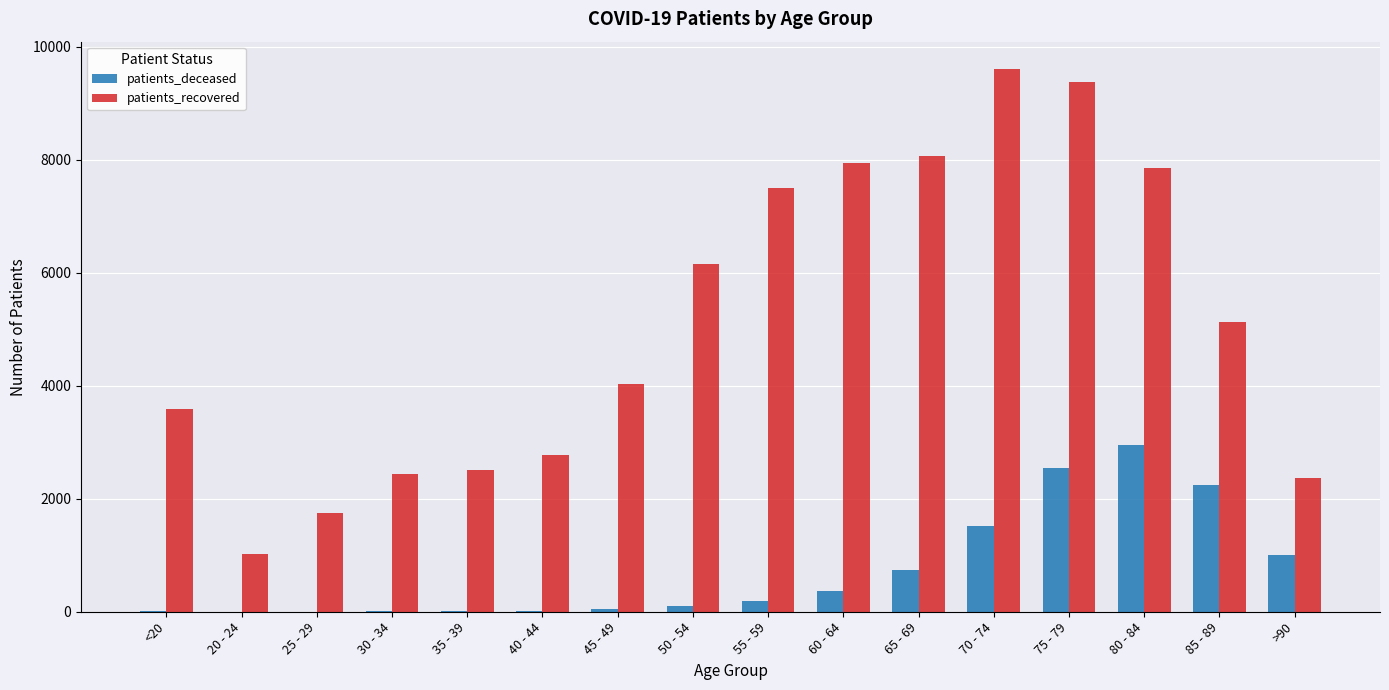

How many groups of bars are there?

16